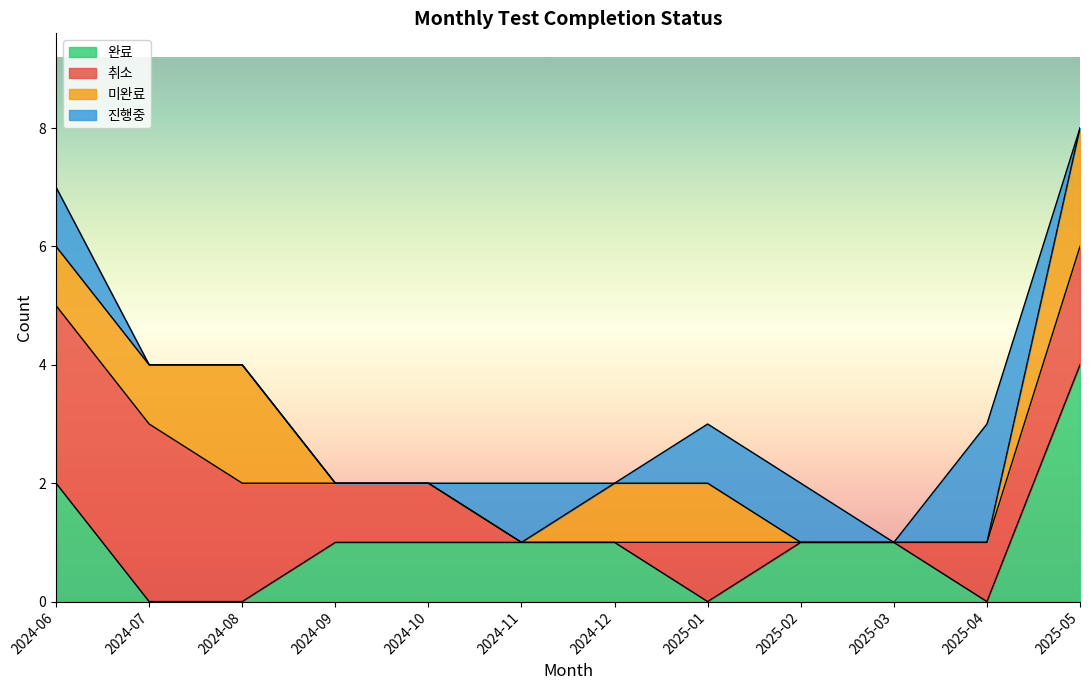

The value of 완료 at 2025-01 is -1. True or false?

False